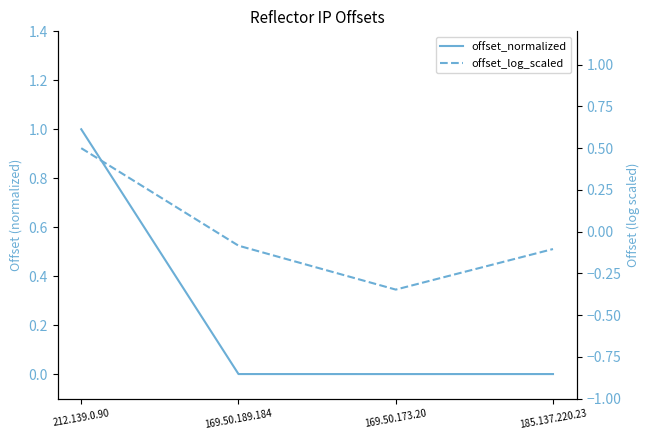

The value of offset_normalized at 212.139.0.90 is 1.0. True or false?

True